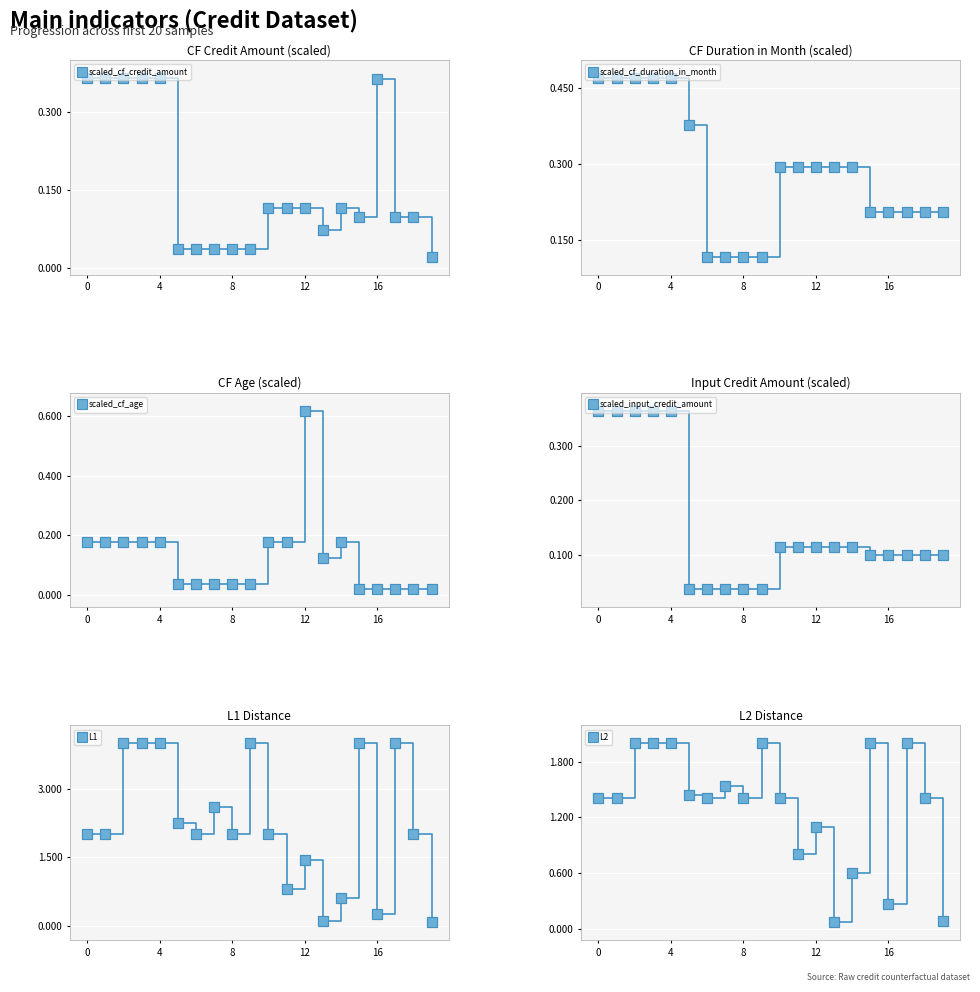

What is the maximum value shown in the chart?

4.0